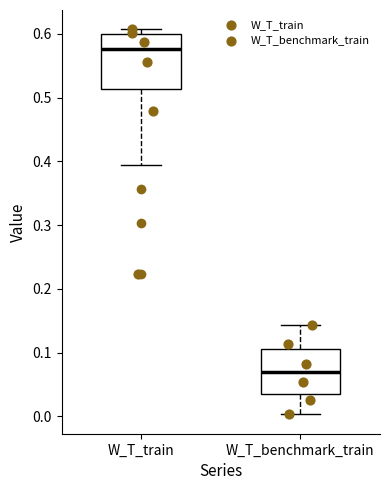

Which box has the lowest median line?

W_T_benchmark_train